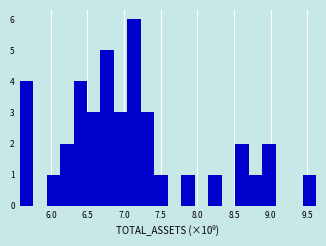

Read against the x-axis, roughly where is the centre of the tallest bar?

7.15